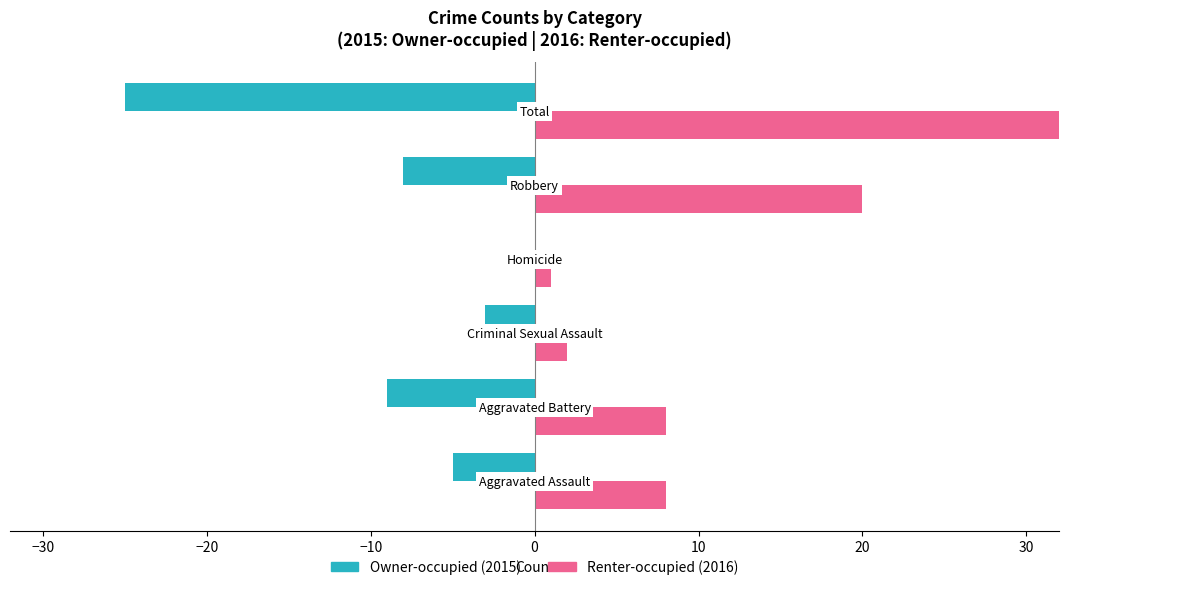

How many negative values does the Owner-occupied series have?

5